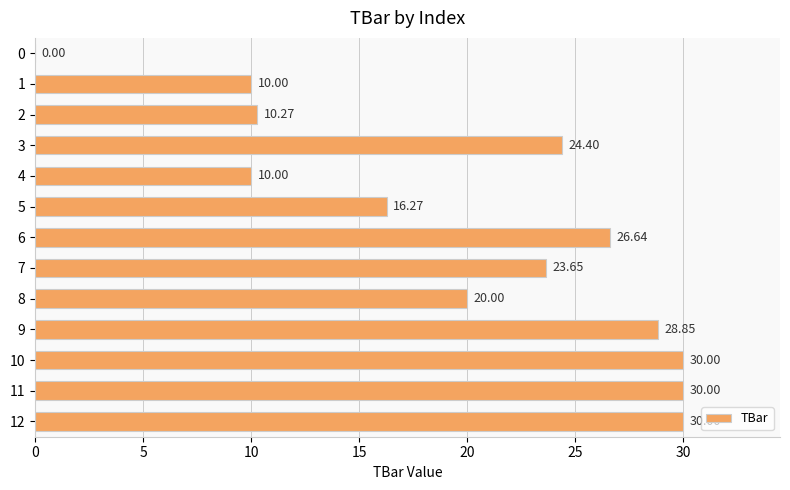

Where is the data nearest to the value 15?

5